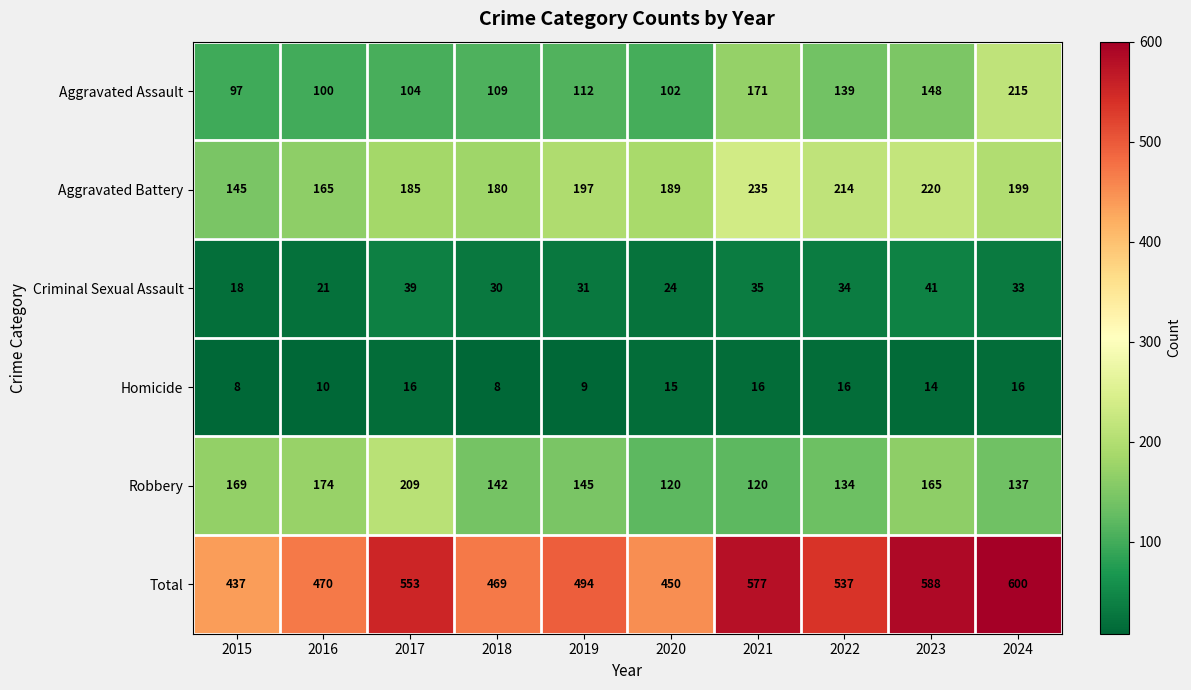

What is the difference between the Total values at 2019 and 2018?

25